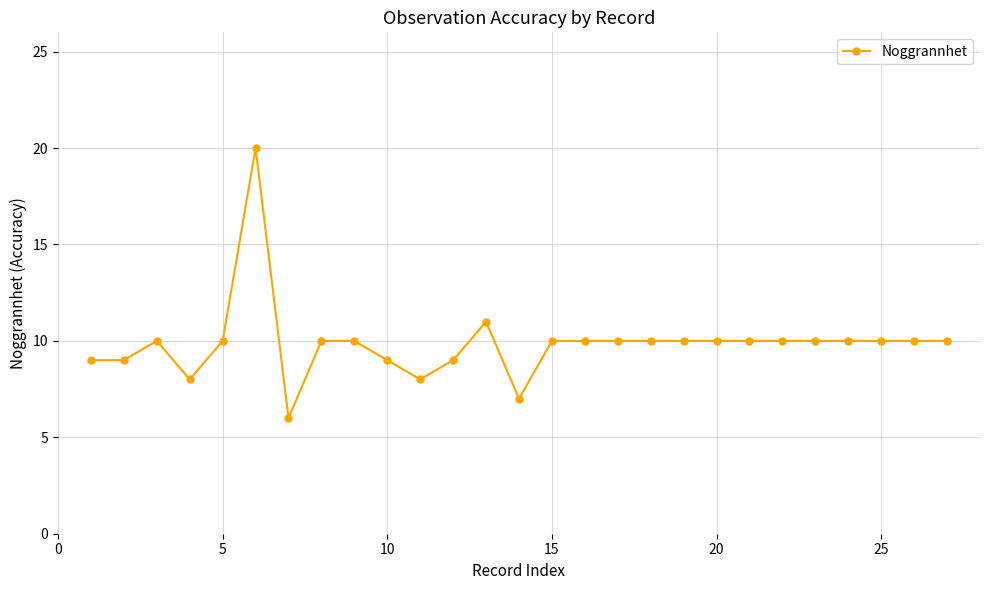

Is this an area chart (filled region under the line)?

No